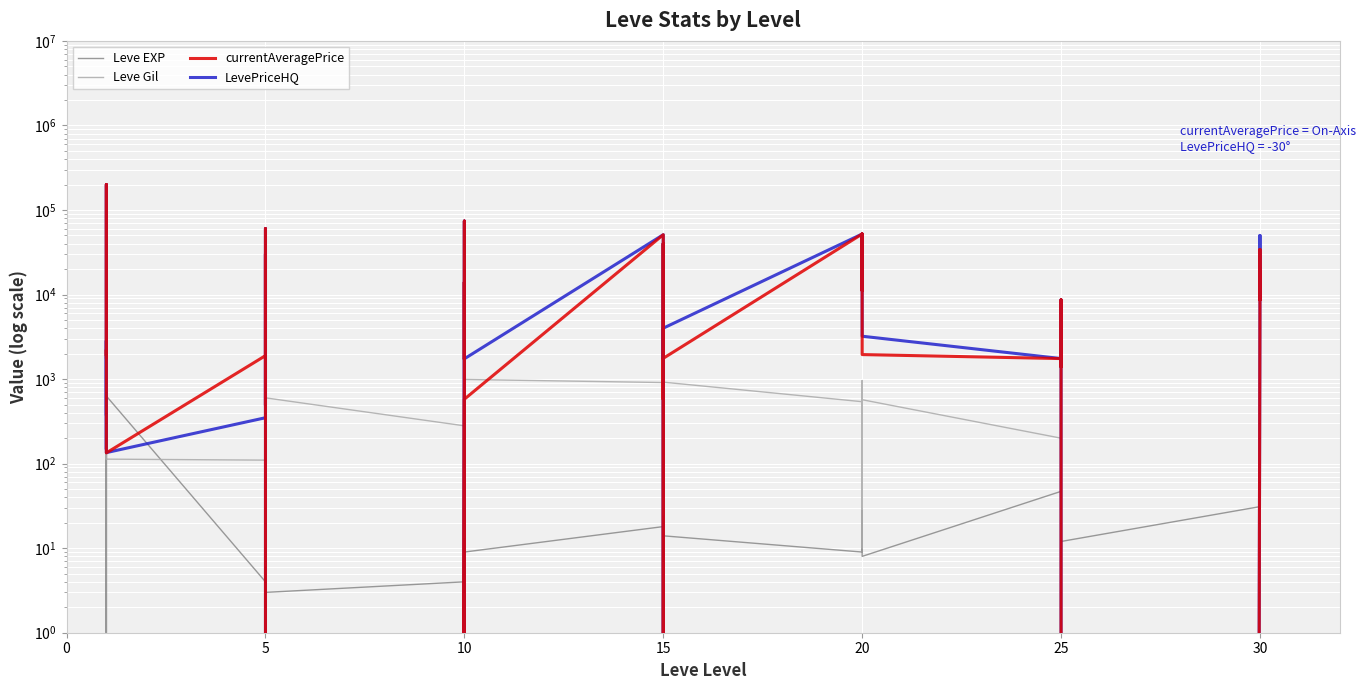

How many lines are shown in the chart?

4